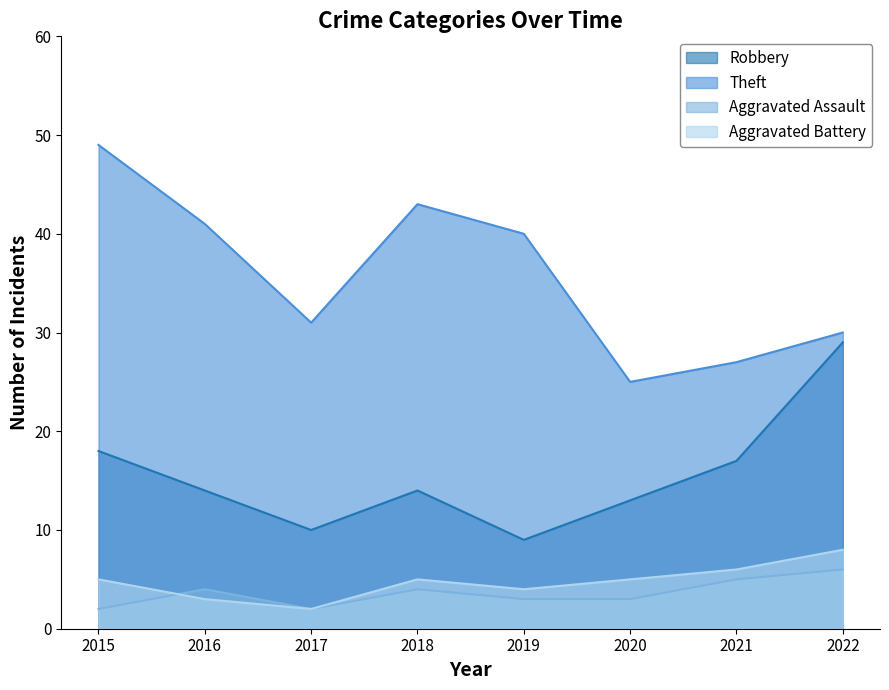

True or false: Robbery has a value of 23 at 2018.

False